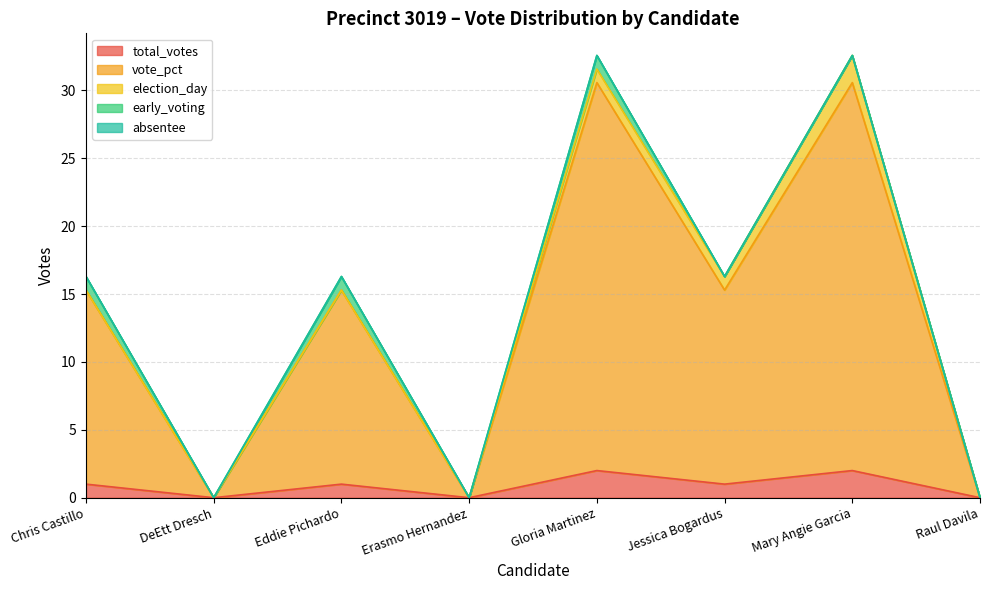

At which category is the sum across all series the highest?

Gloria Martinez